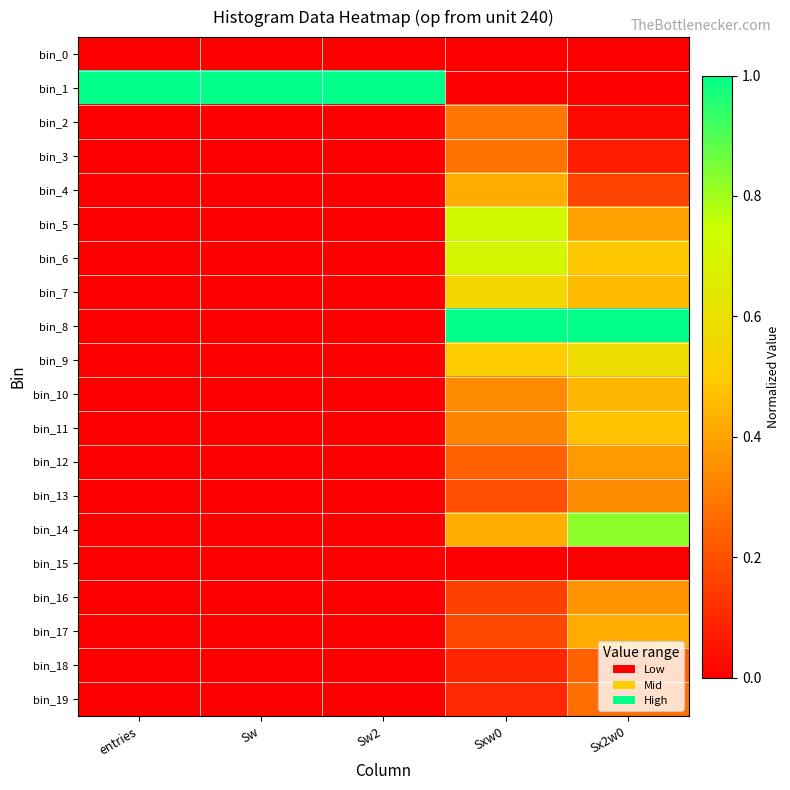

Reading left to right, transcribe all the data shown in this chart.

bin_0: entries=0.0	Sw=0.0	Sw2=0.0	Sxw0=0.0	Sx2w0=0.0
bin_1: entries=1.0	Sw=1.0	Sw2=1.0	Sxw0=0.0	Sx2w0=0.0
bin_2: entries=0.0	Sw=0.0	Sw2=0.0	Sxw0=0.3	Sx2w0=0.0
bin_3: entries=0.0	Sw=0.0	Sw2=0.0	Sxw0=0.3	Sx2w0=0.1
bin_4: entries=0.0	Sw=0.0	Sw2=0.0	Sxw0=0.4	Sx2w0=0.2
bin_5: entries=0.0	Sw=0.0	Sw2=0.0	Sxw0=0.7	Sx2w0=0.4
bin_6: entries=0.0	Sw=0.0	Sw2=0.0	Sxw0=0.7	Sx2w0=0.5
bin_7: entries=0.0	Sw=0.0	Sw2=0.0	Sxw0=0.6	Sx2w0=0.5
bin_8: entries=0.0	Sw=0.0	Sw2=0.0	Sxw0=1.0	Sx2w0=1.0
bin_9: entries=0.0	Sw=0.0	Sw2=0.0	Sxw0=0.5	Sx2w0=0.6
bin_10: entries=0.0	Sw=0.0	Sw2=0.0	Sxw0=0.3	Sx2w0=0.4
bin_11: entries=0.0	Sw=0.0	Sw2=0.0	Sxw0=0.3	Sx2w0=0.5
bin_12: entries=0.0	Sw=0.0	Sw2=0.0	Sxw0=0.2	Sx2w0=0.4
bin_13: entries=0.0	Sw=0.0	Sw2=0.0	Sxw0=0.2	Sx2w0=0.3
bin_14: entries=0.0	Sw=0.0	Sw2=0.0	Sxw0=0.4	Sx2w0=0.8
bin_15: entries=0.0	Sw=0.0	Sw2=0.0	Sxw0=0.0	Sx2w0=0.0
bin_16: entries=0.0	Sw=0.0	Sw2=0.0	Sxw0=0.2	Sx2w0=0.4
bin_17: entries=0.0	Sw=0.0	Sw2=0.0	Sxw0=0.2	Sx2w0=0.4
bin_18: entries=0.0	Sw=0.0	Sw2=0.0	Sxw0=0.1	Sx2w0=0.2
bin_19: entries=0.0	Sw=0.0	Sw2=0.0	Sxw0=0.1	Sx2w0=0.3